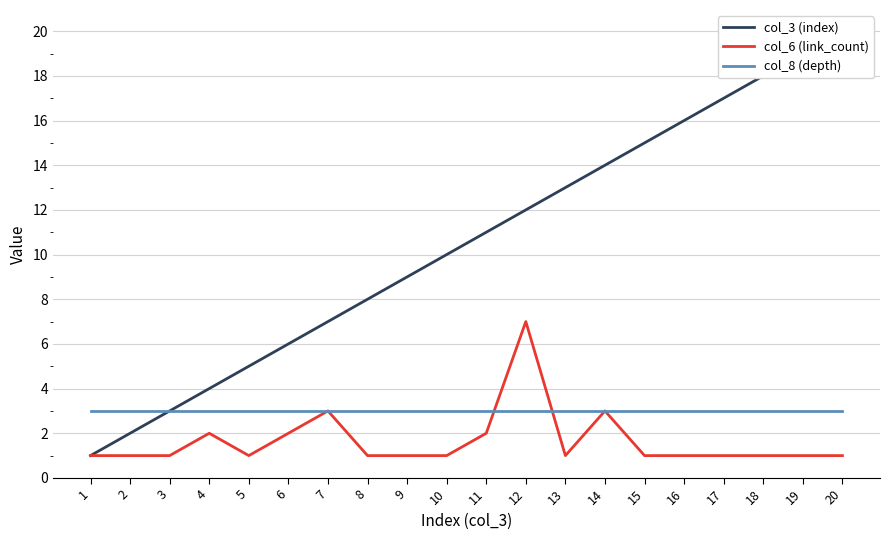

How many series are shown in this chart?

3